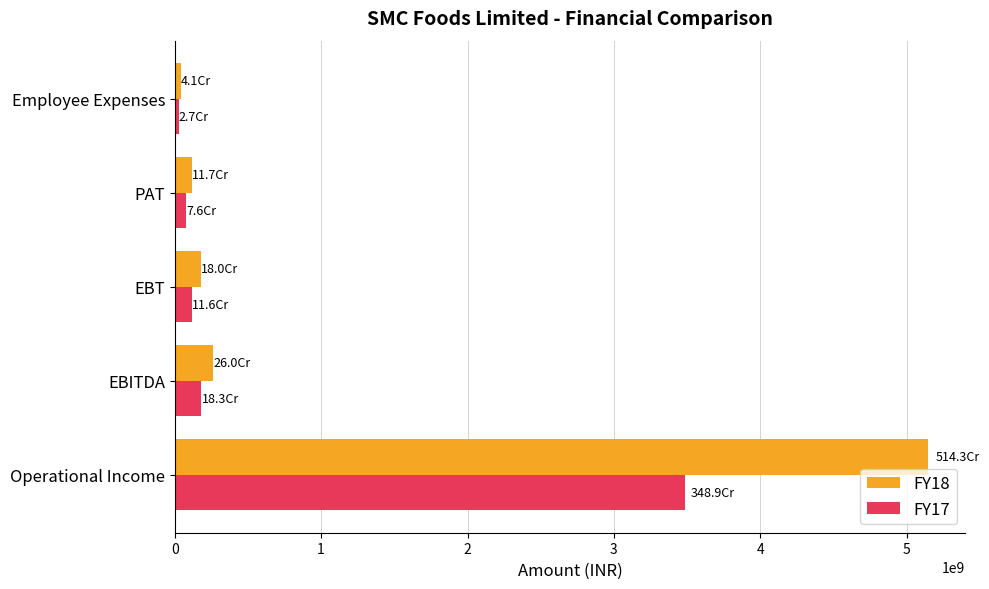

True or false: FY17 has a value of 115674274.4 at EBT.

True